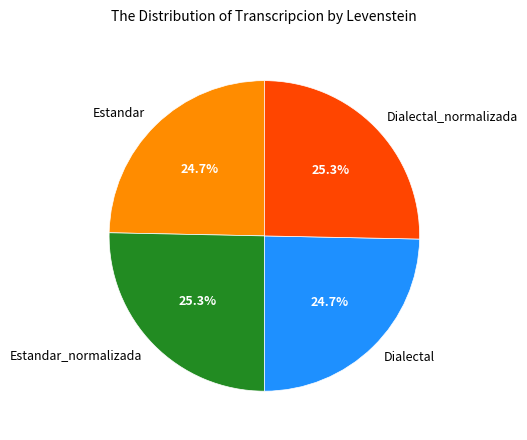

To the nearest percent, what percentage of the pie is Dialectal_normalizada?

25%